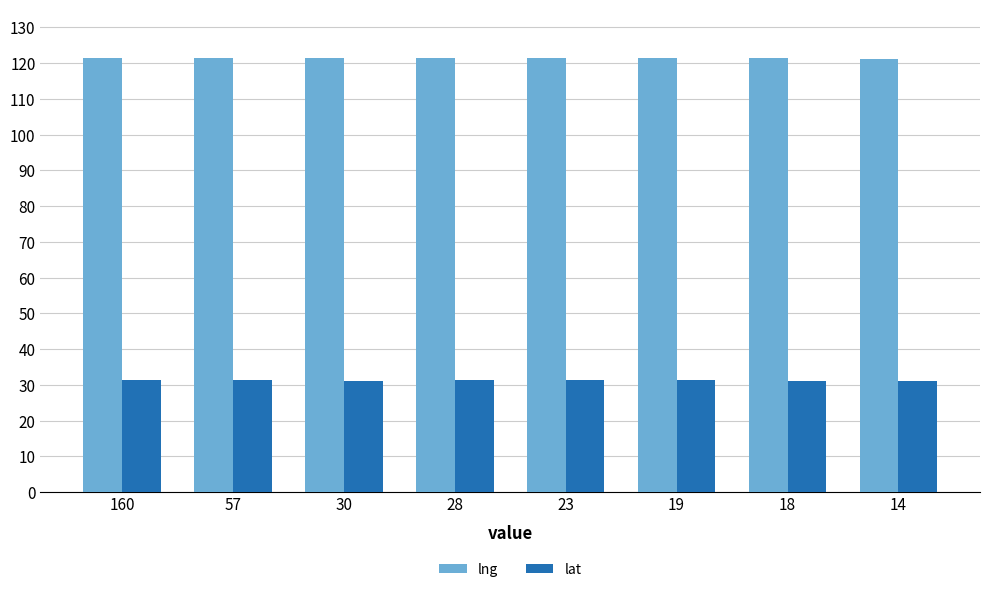

What is the maximum value shown in the chart?

121.6